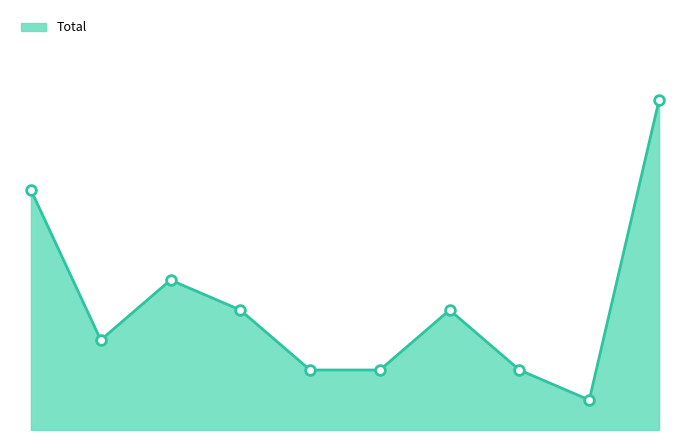

Does the chart display data point markers on the line(s)?

No